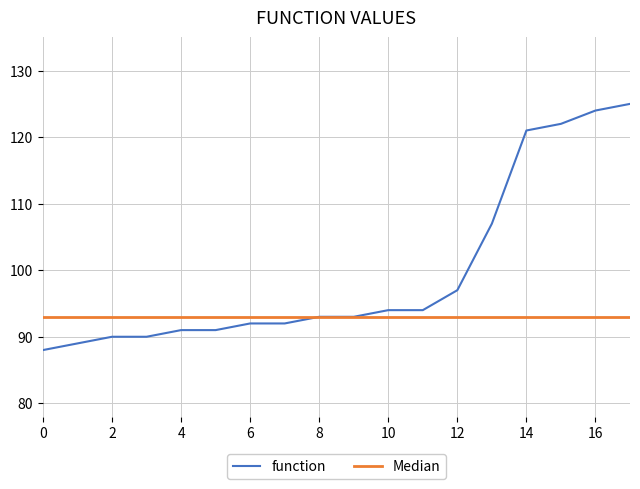

What is the maximum value shown in the chart?

125